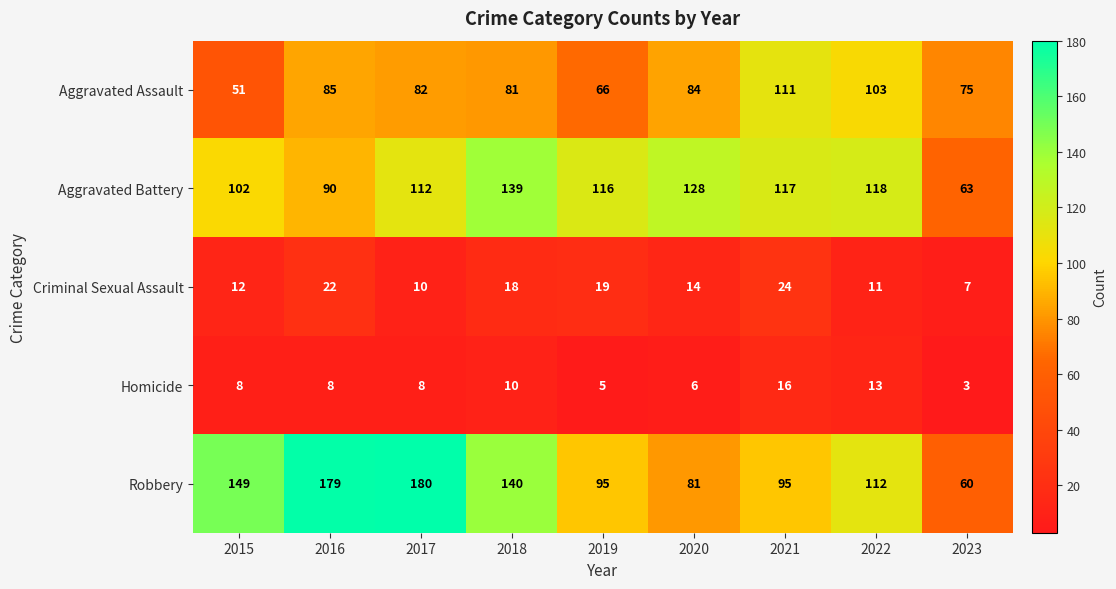

The value of Homicide at 2019 is 5. True or false?

True